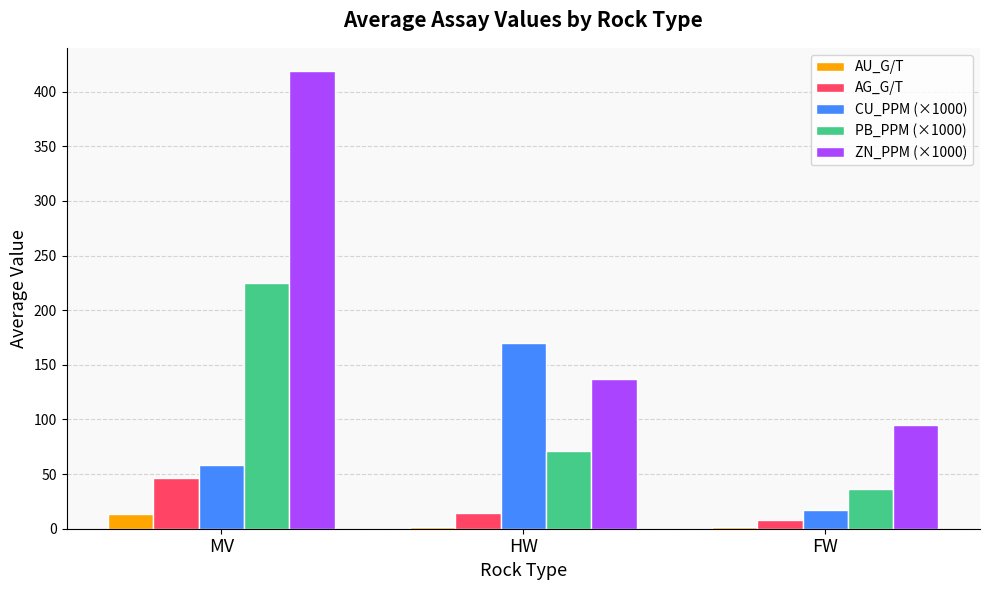

What is the greatest value displayed?

419.1